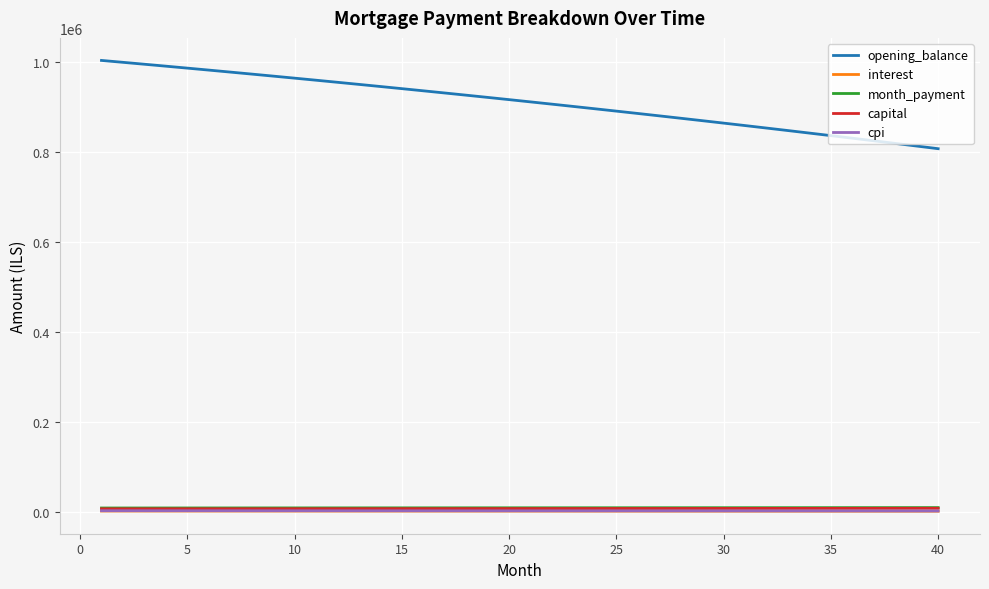

Is this an area chart (filled region under the line)?

No